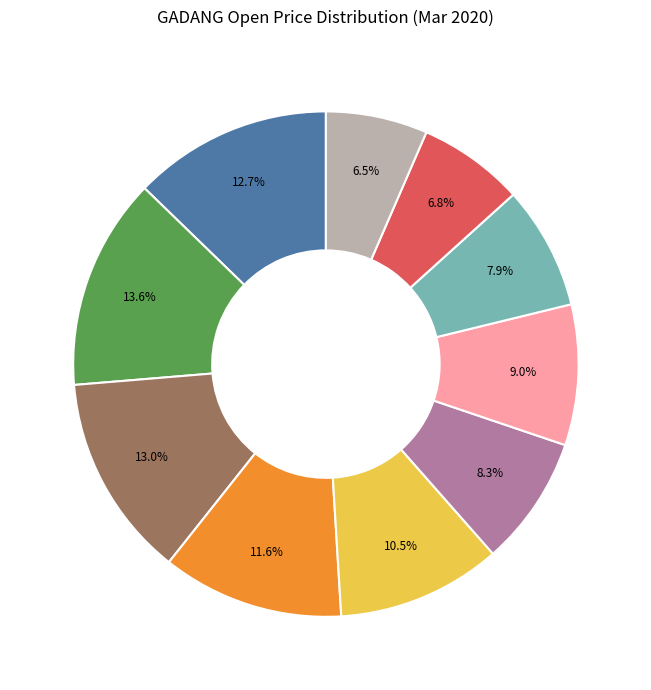

Is there a majority slice in this chart?

No